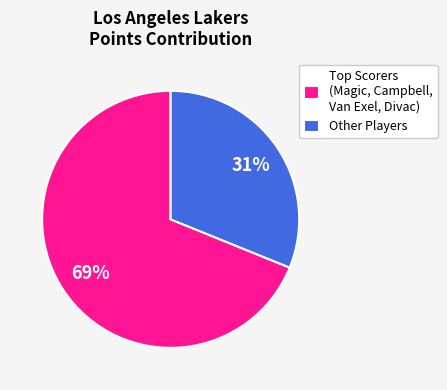

Does any single category account for the majority?

Yes